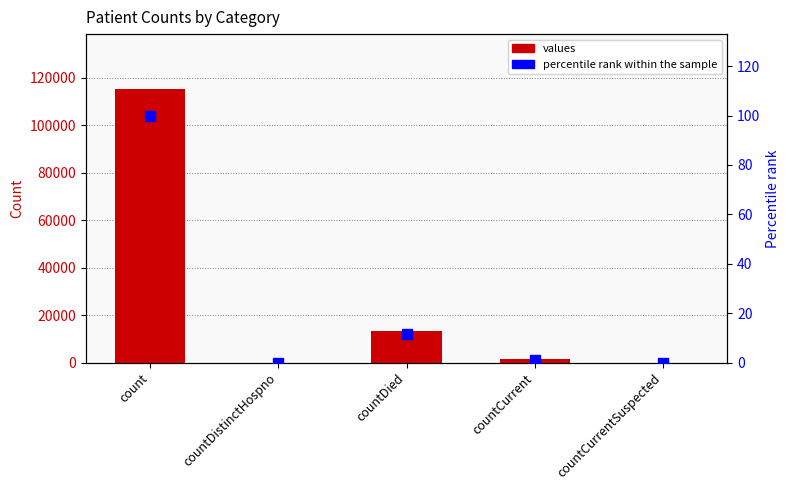

Reading right to left, extract all data points from this chart.

values: countCurrentSuspected=0.0	countCurrent=1383.0	countDied=13343.0	countDistinctHospno=0.0	count=115379.0
percentile rank within the sample: countCurrentSuspected=0.0	countCurrent=1.2	countDied=11.6	countDistinctHospno=0.0	count=100.0